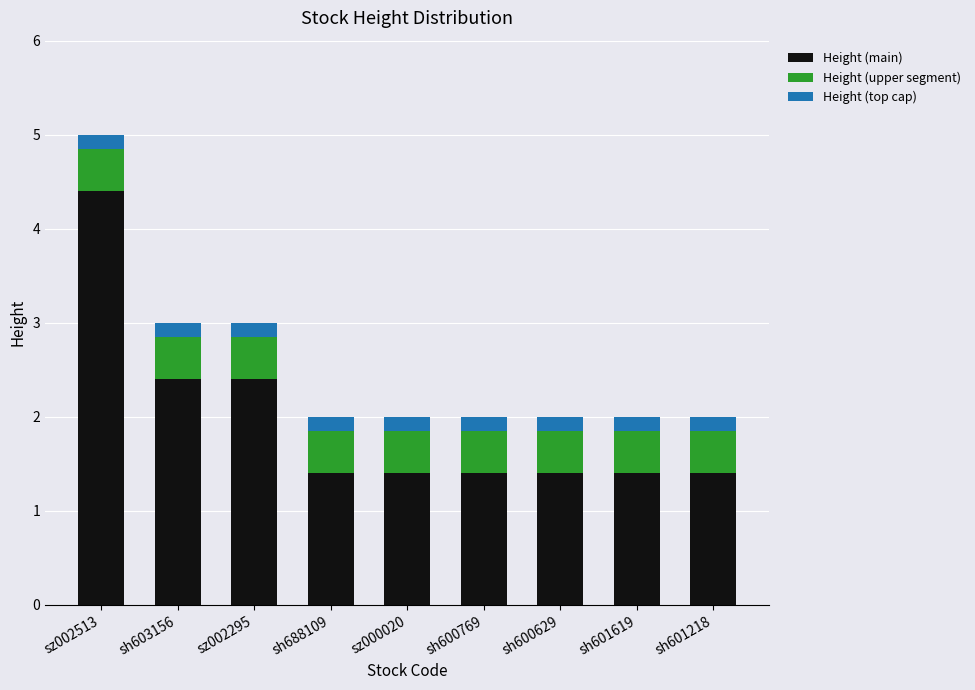

What is the difference between the maximum and minimum values in the Height (main) series?

3.0